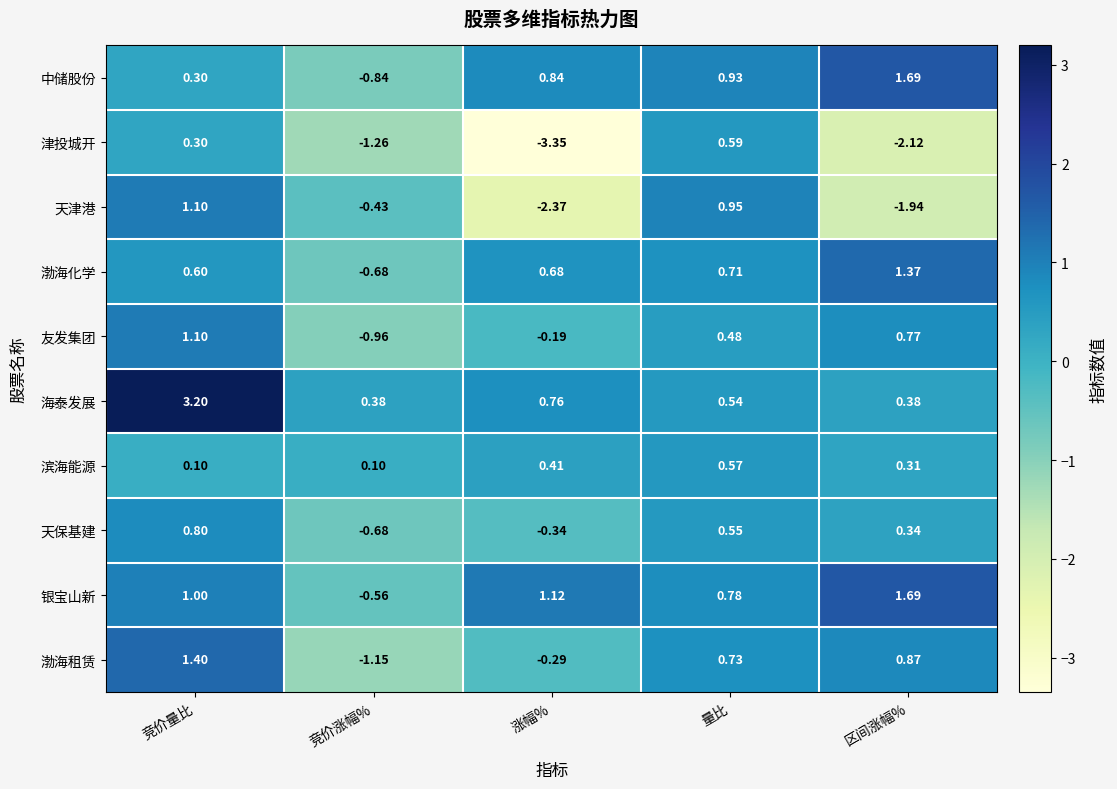

Which category has the highest value in the 天津港 series?

竞价量比